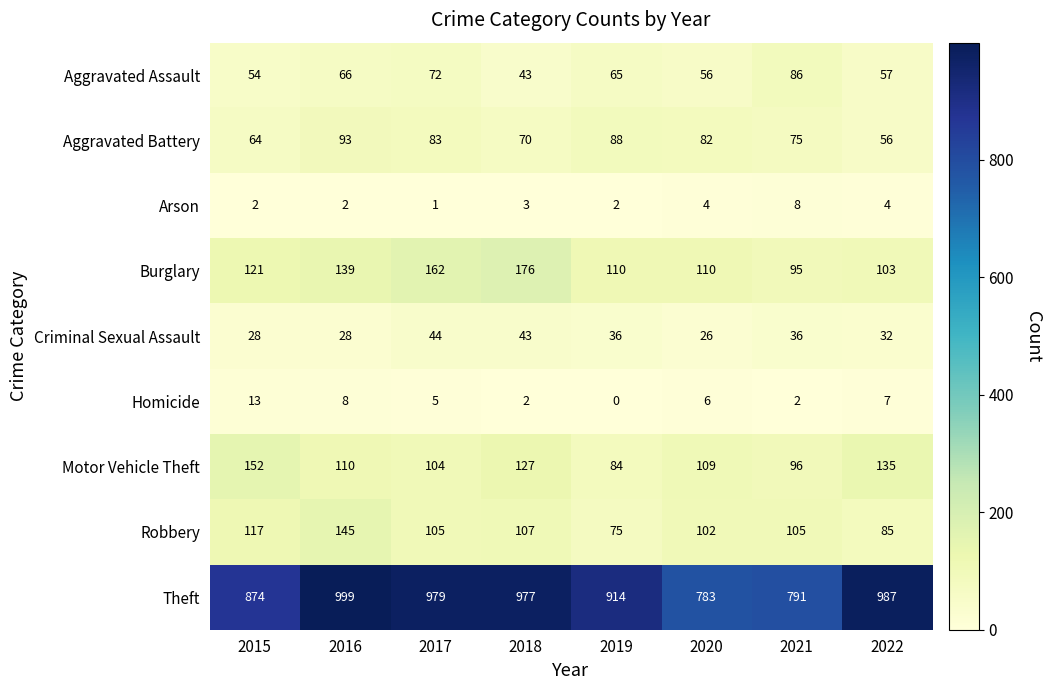

What is the difference between the highest and lowest values at 2018?

975